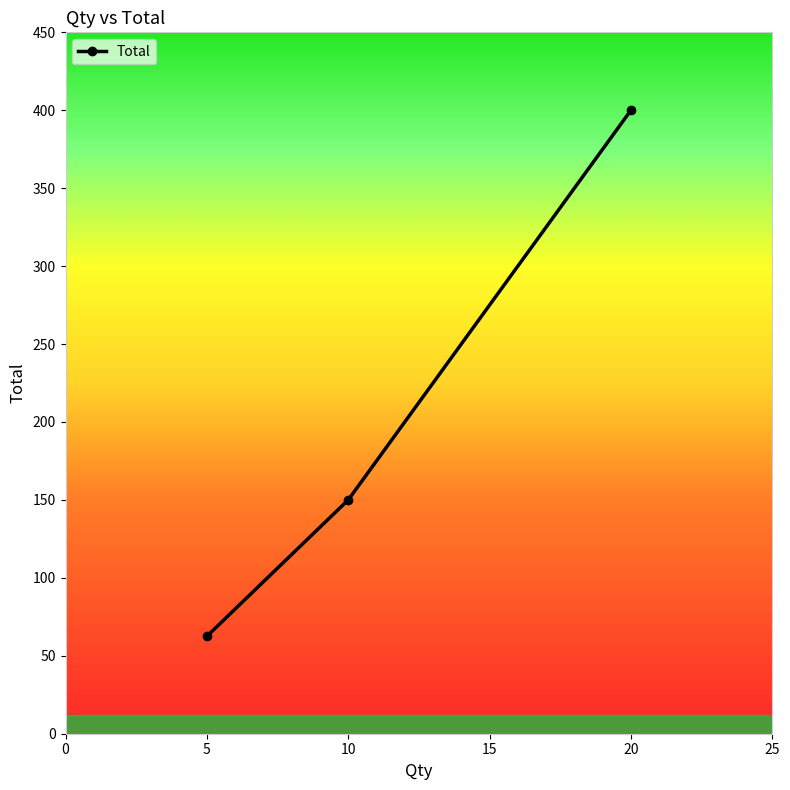

What is the change in value from 5 to 10?

+87.5